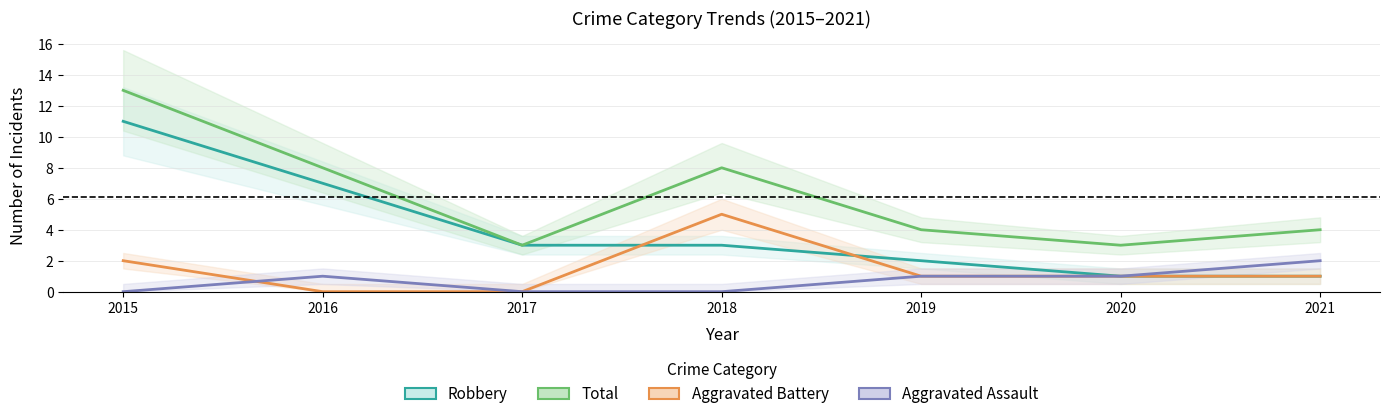

At which label is Aggravated Battery closest to 2?

2015